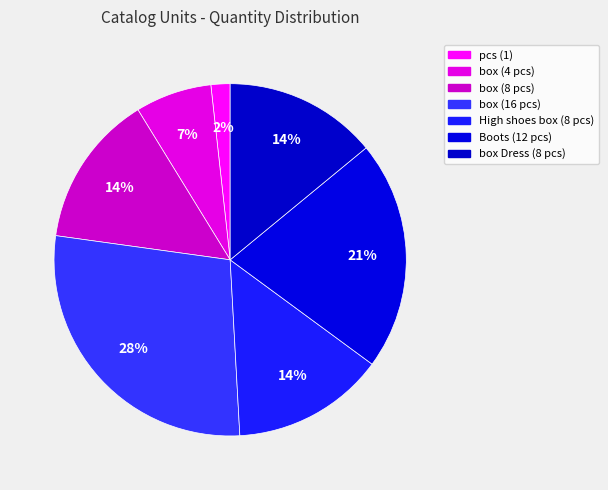

Count the number of slices in the pie.

7